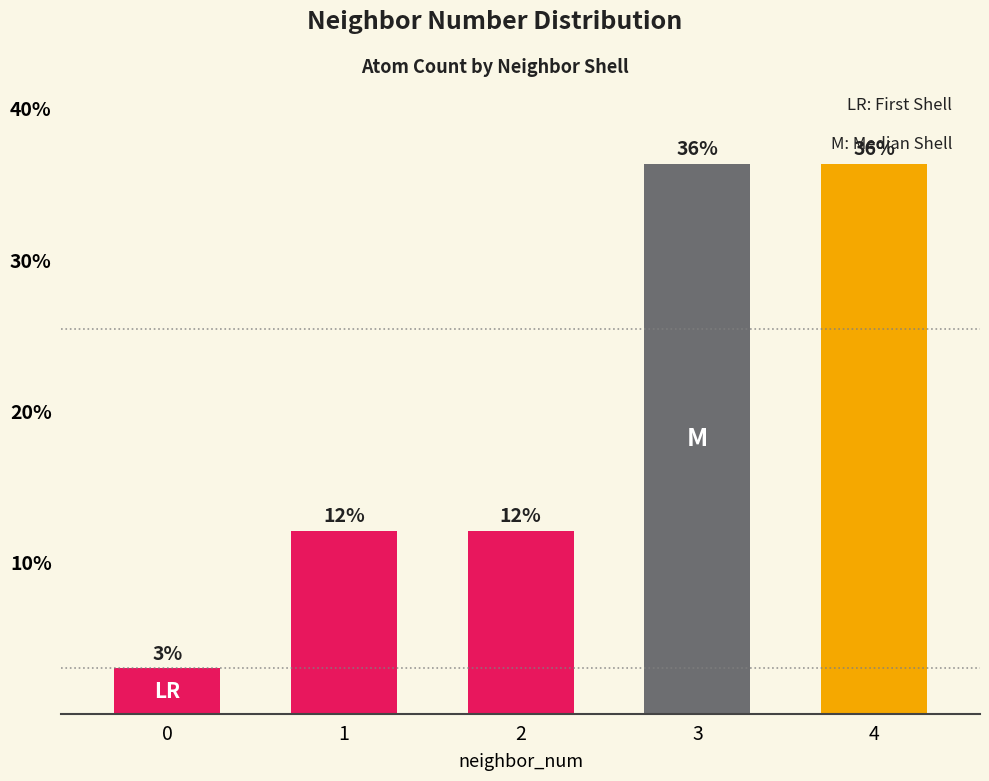

What is the difference between the values at 2 and 0?

9.1